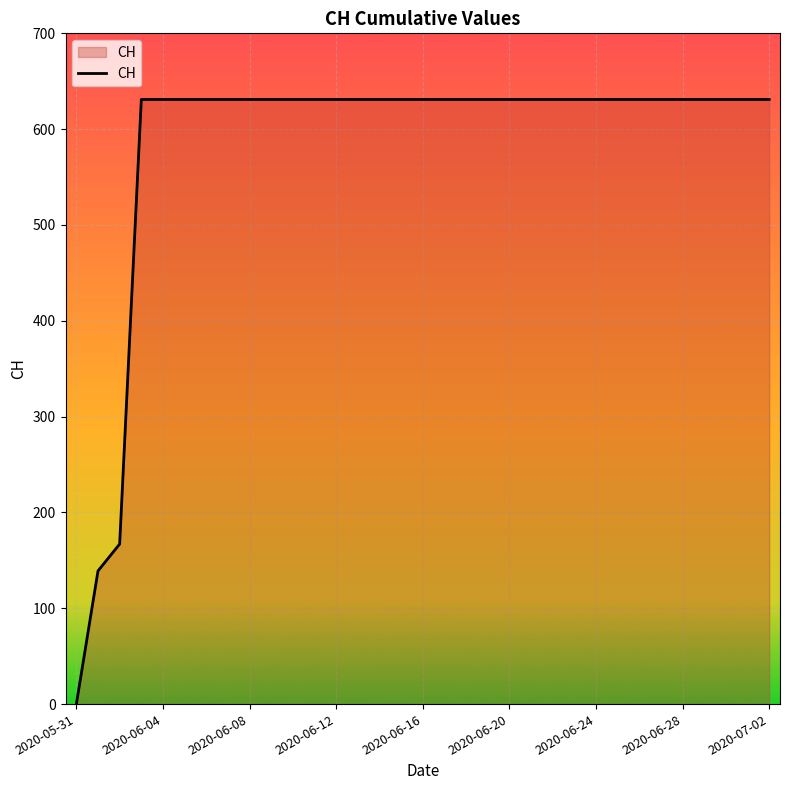

What is the difference between the maximum and minimum values?

631